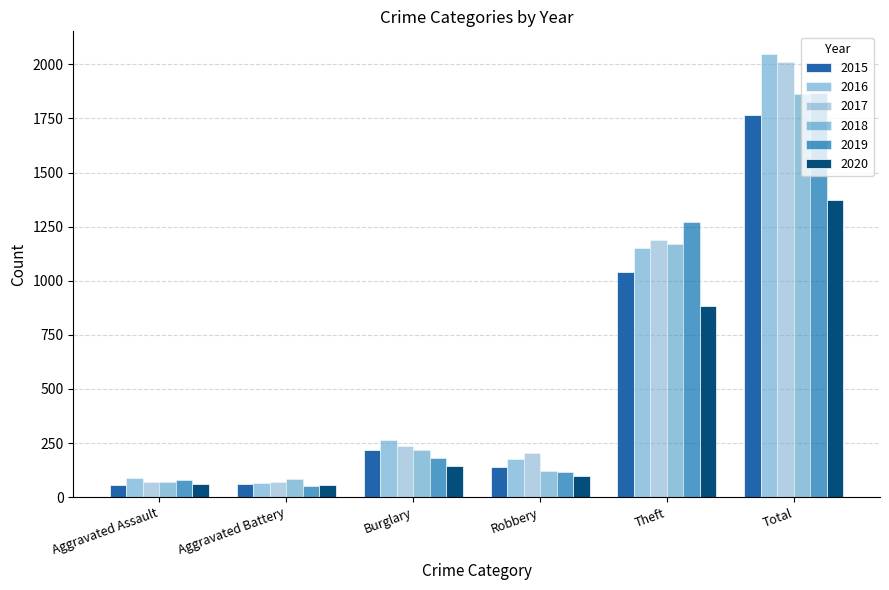

How many categories are shown in the chart?

6